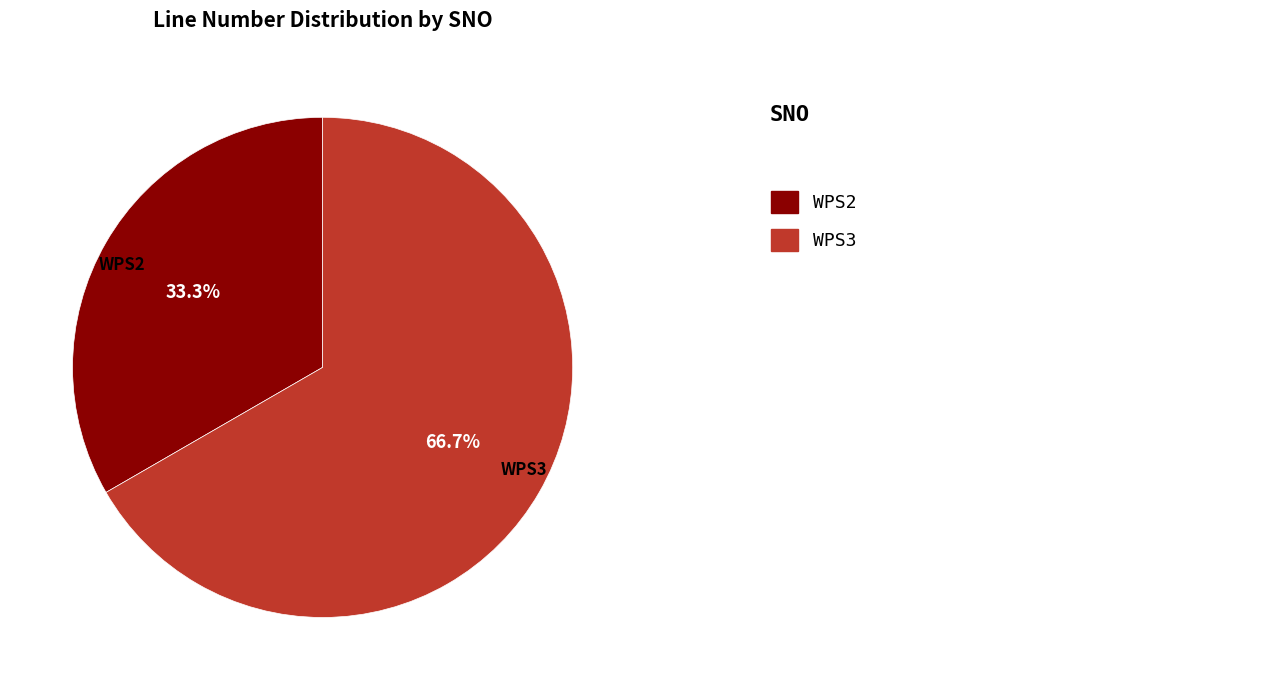

To the nearest percent, what is the difference between the WPS3 and WPS2 slice percentages?

33%